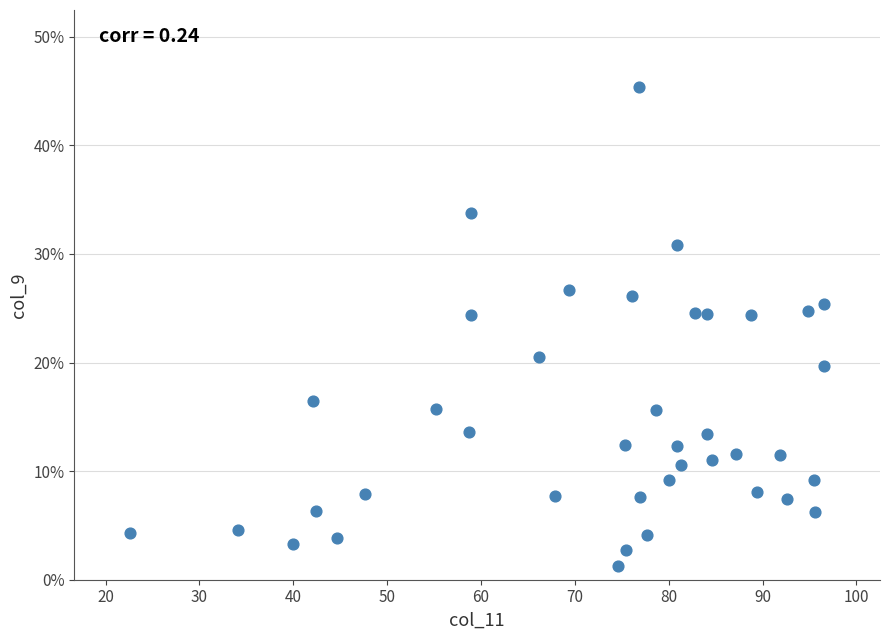

What is the range of X values (max minus min)?

74.0